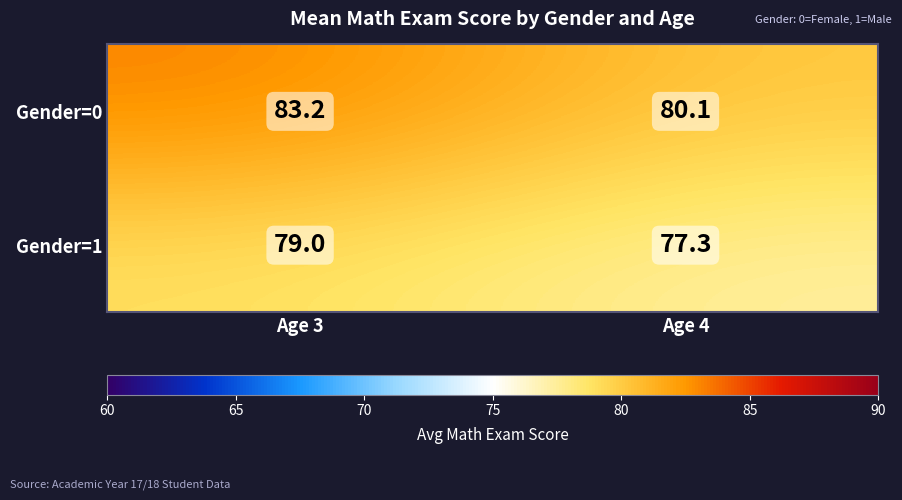

Rank the series by their average value, from highest to lowest.

Gender=0, Gender=1